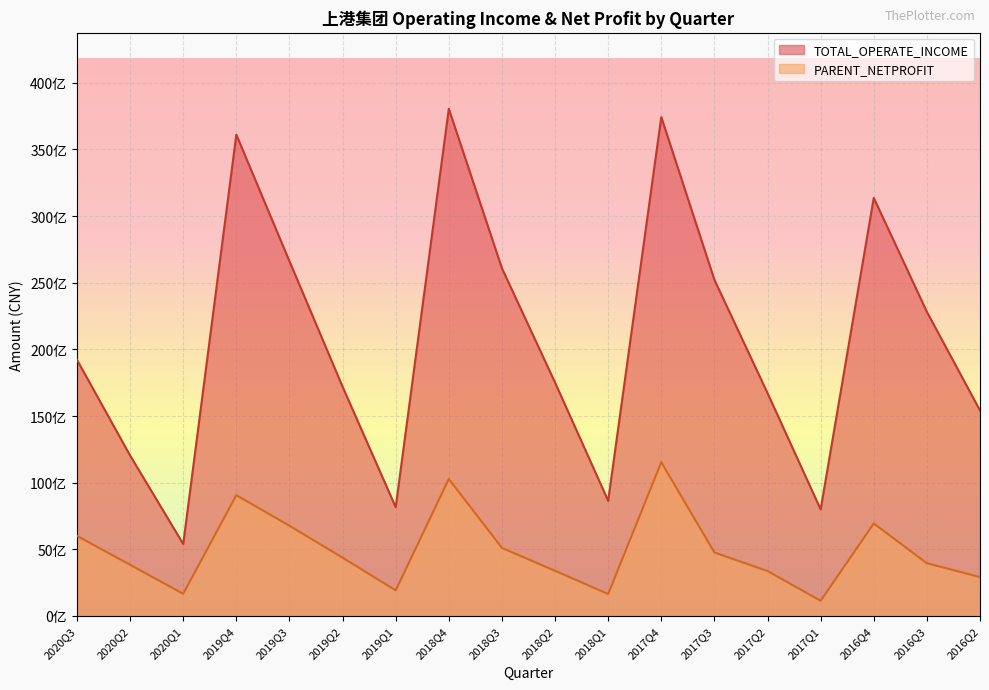

Reading left to right, extract all data points from this chart.

TOTAL_OPERATE_INCOME: 19214860072.0	12038672650.5	5398535323.9	36101631985.2	26610004575.6	17198832228.7	8158765321.9	38042544621.4	26083892275.2	17509798030.8	8643783337.0	37423946226.9	25215351178.9	16718310109.8	7992518197.9	31359178524.1	22812670905.5	15416006152.5
PARENT_NETPROFIT: 6009561112.6	3838704246.6	1666503559.0	9062278383.7	6766942245.1	4373200456.6	1922231042.2	10276342534.3	5109122994.4	3386511356.7	1650974109.9	11536191567.2	4763294170.2	3372807281.5	1141577613.4	6939077201.1	3958005194.6	2917150223.5